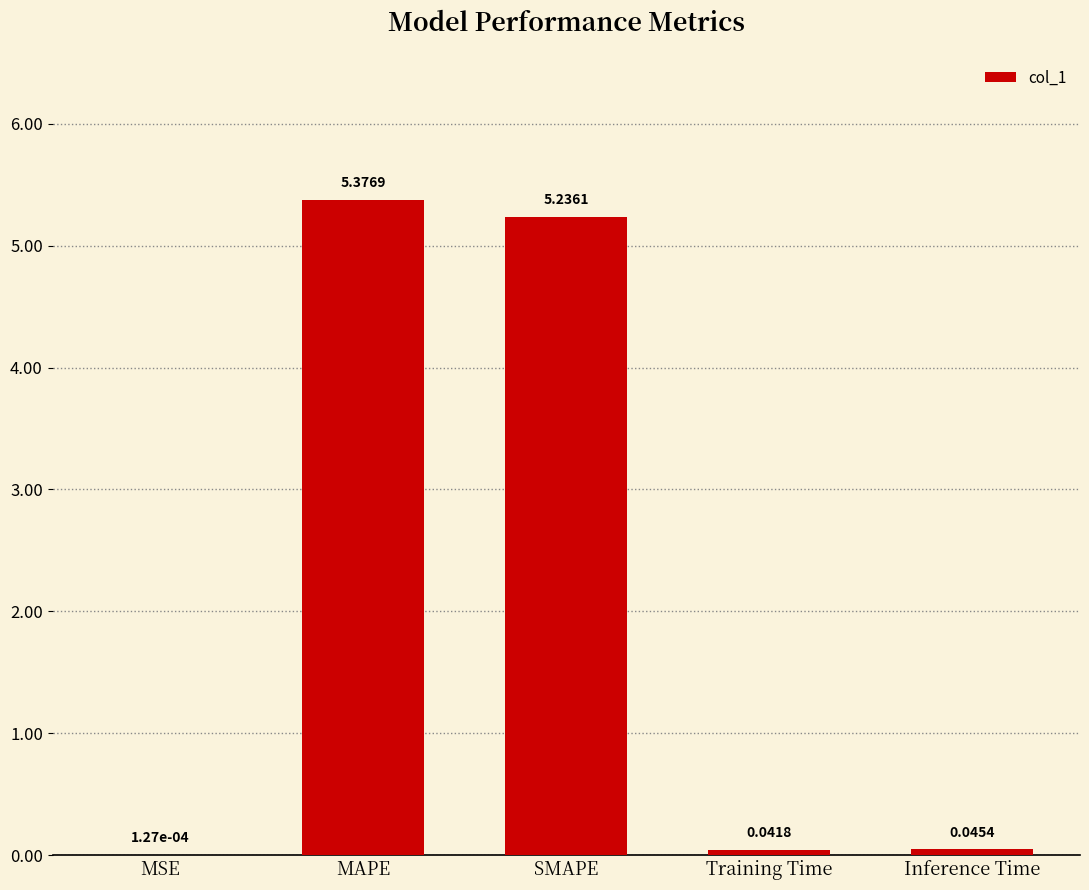

Which category has the highest value across all series?

MAPE